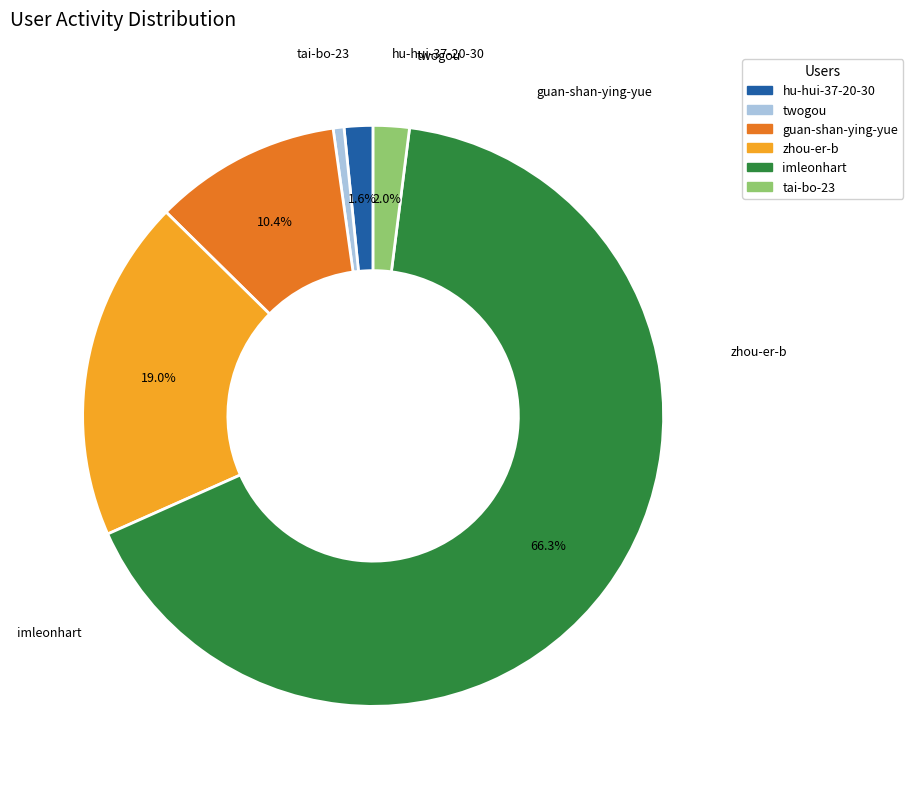

Approximately how many times larger is the value at imleonhart compared to hu-hui-37-20-30?

41.4